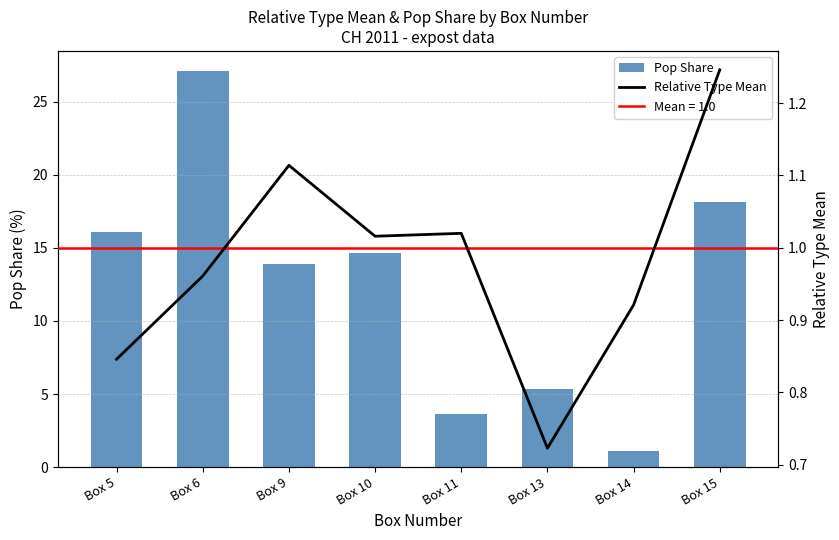

Is it true that Relative Type Mean equals 0.7 at Box 13?

True